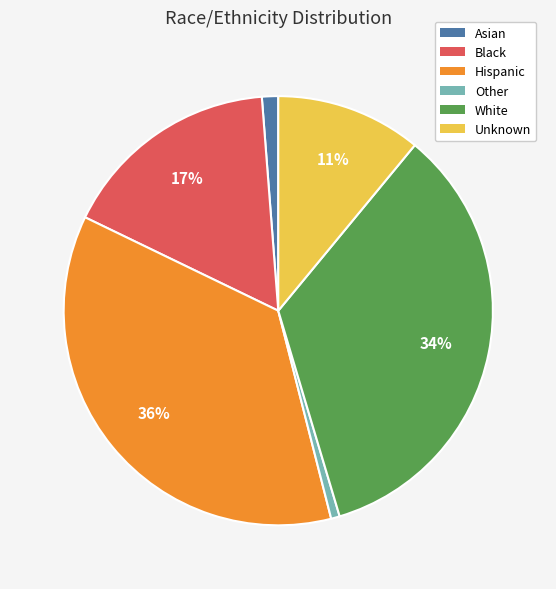

The Other slice represents 1% of the pie. True or false?

True